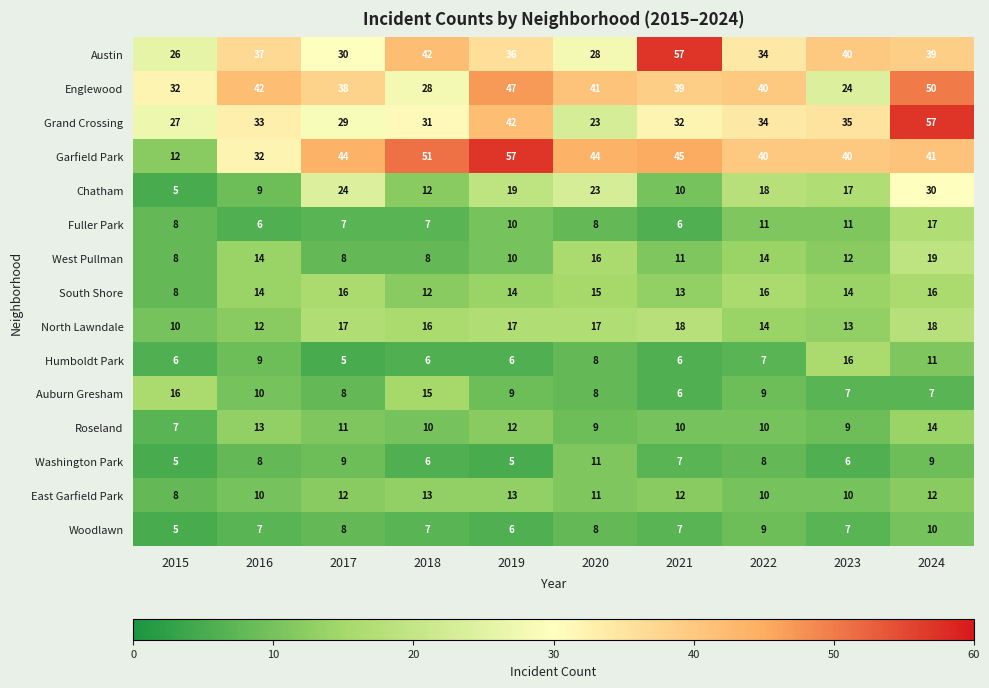

Rank the categories by Englewood value from lowest to highest.

2023, 2018, 2015, 2017, 2021, 2022, 2020, 2016, 2019, 2024